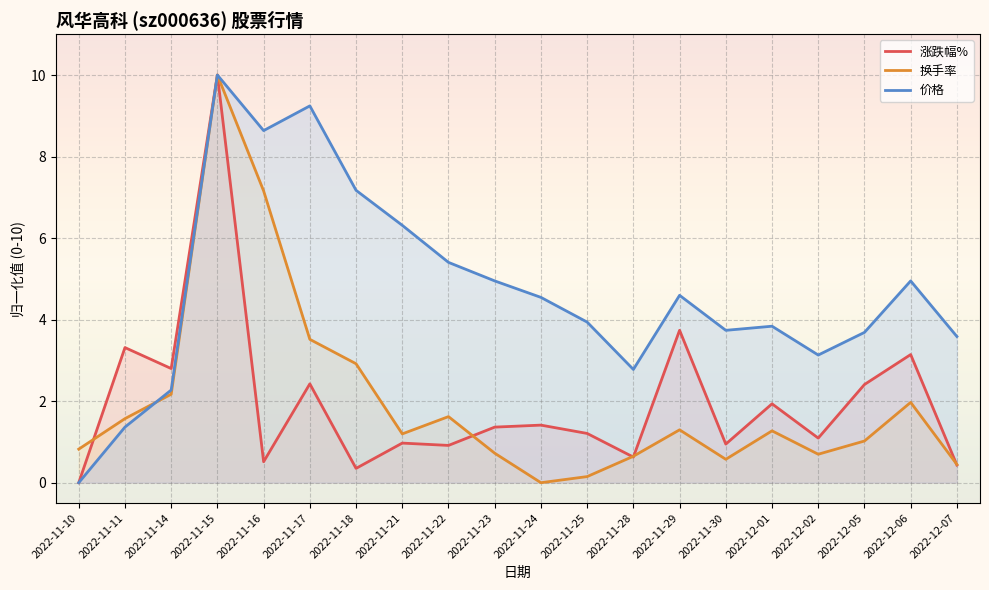

At which label is 换手率 closest to 4?

2022-11-17